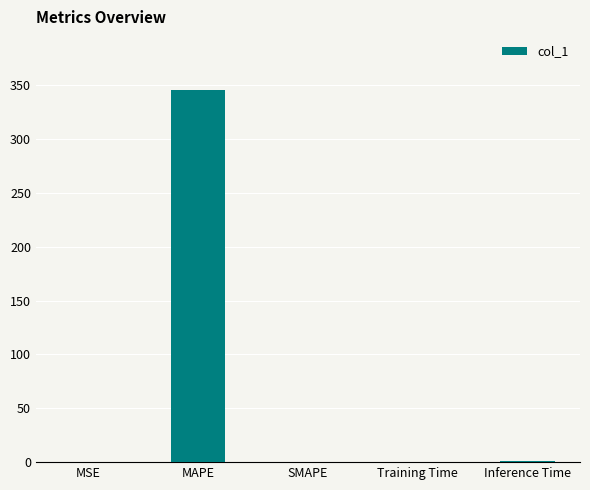

What is the maximum value shown in the chart?

345.6